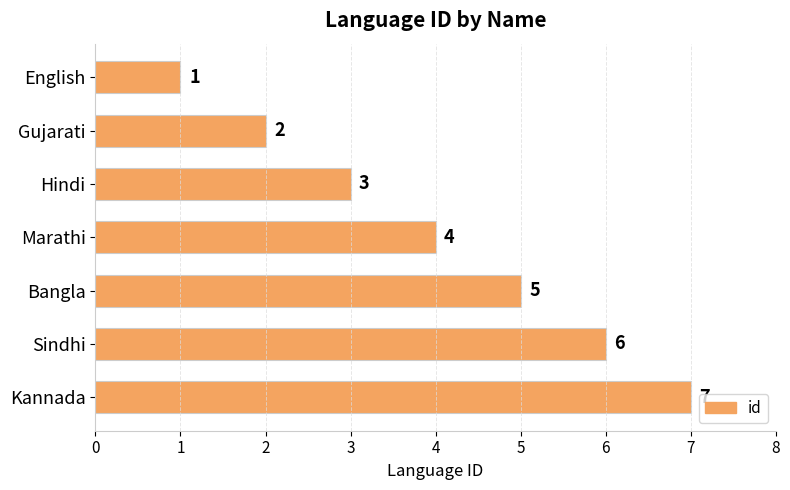

Count the number of data series in this chart.

1